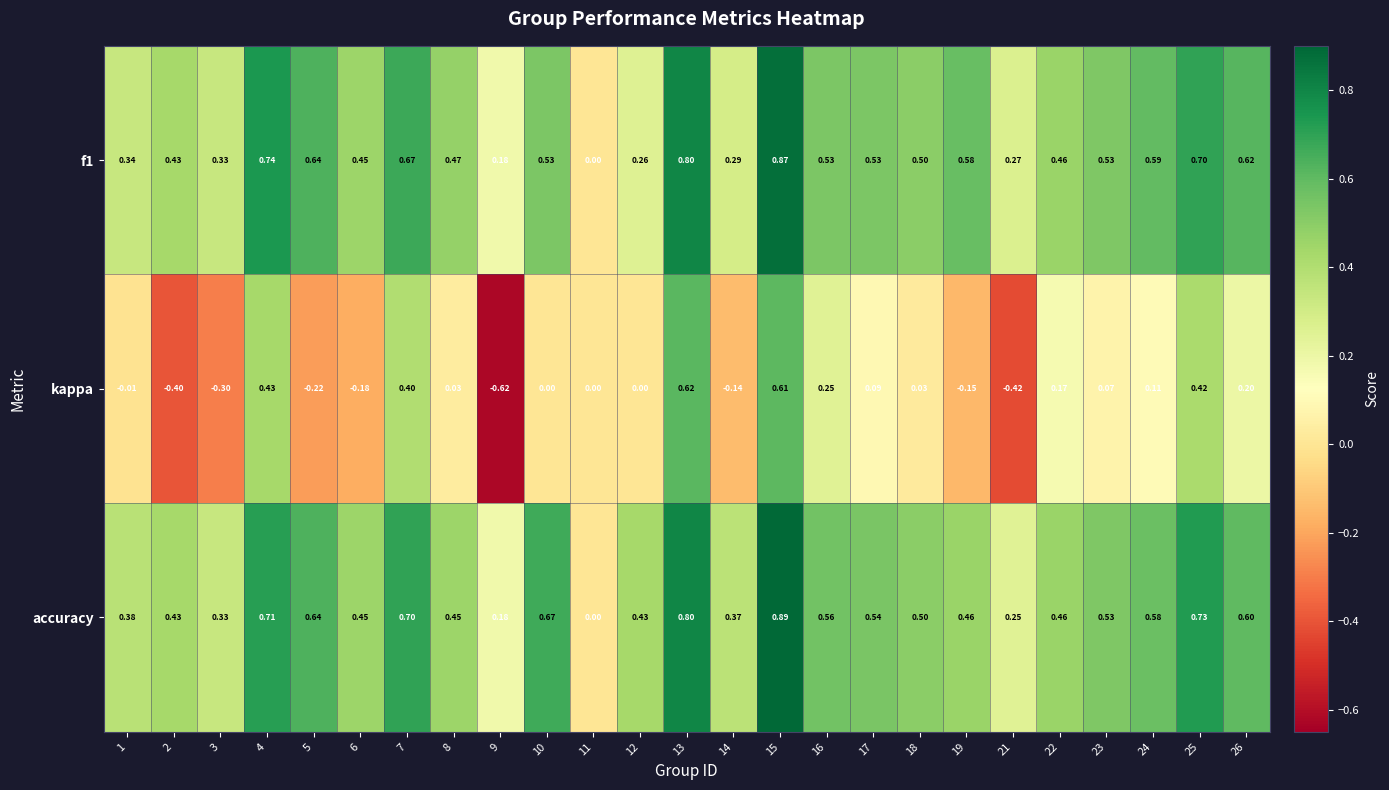

Between 7 and 11, which series saw the biggest shift?

accuracy